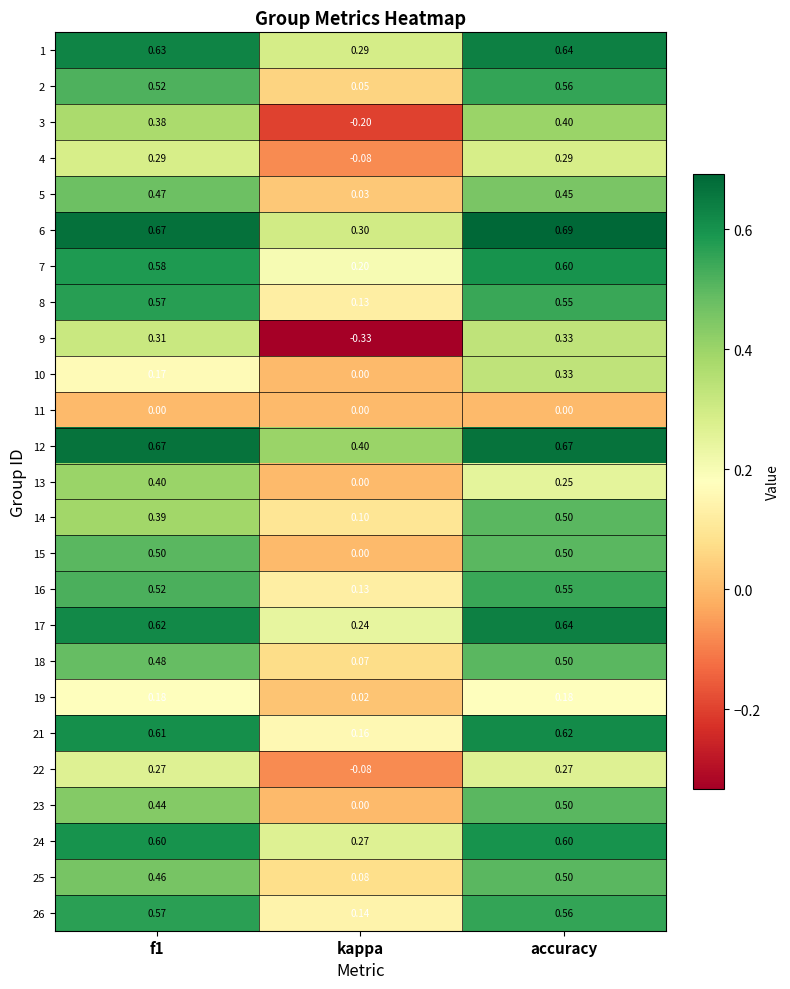

At which label is 17 closest to 0?

kappa